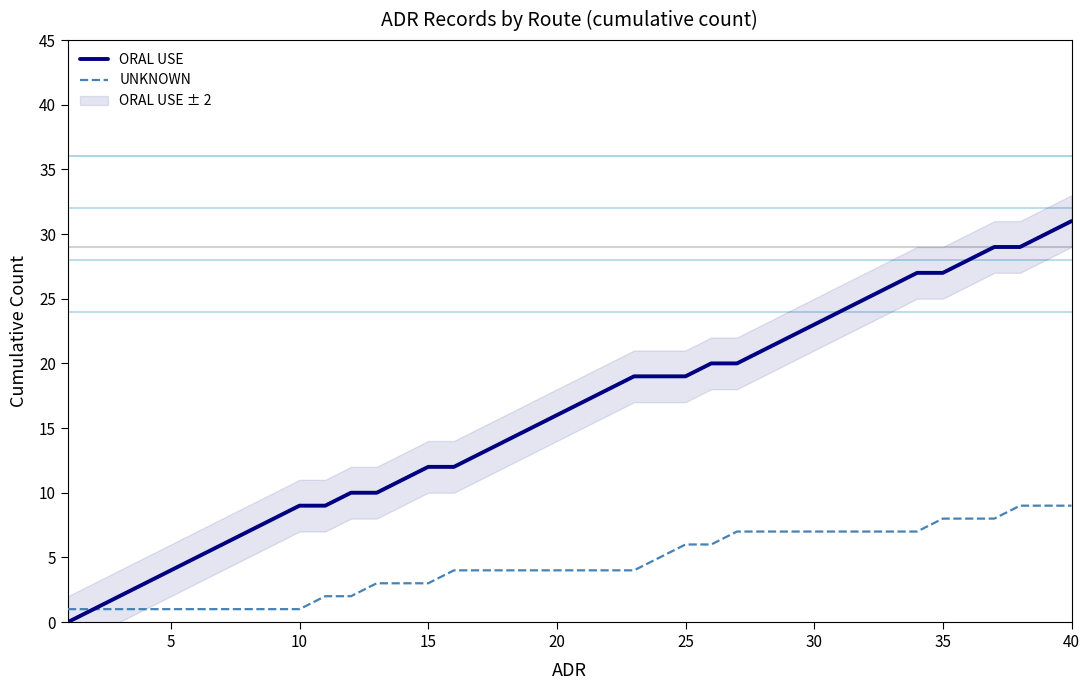

Is it true that ORAL USE equals 11 at 35?

False